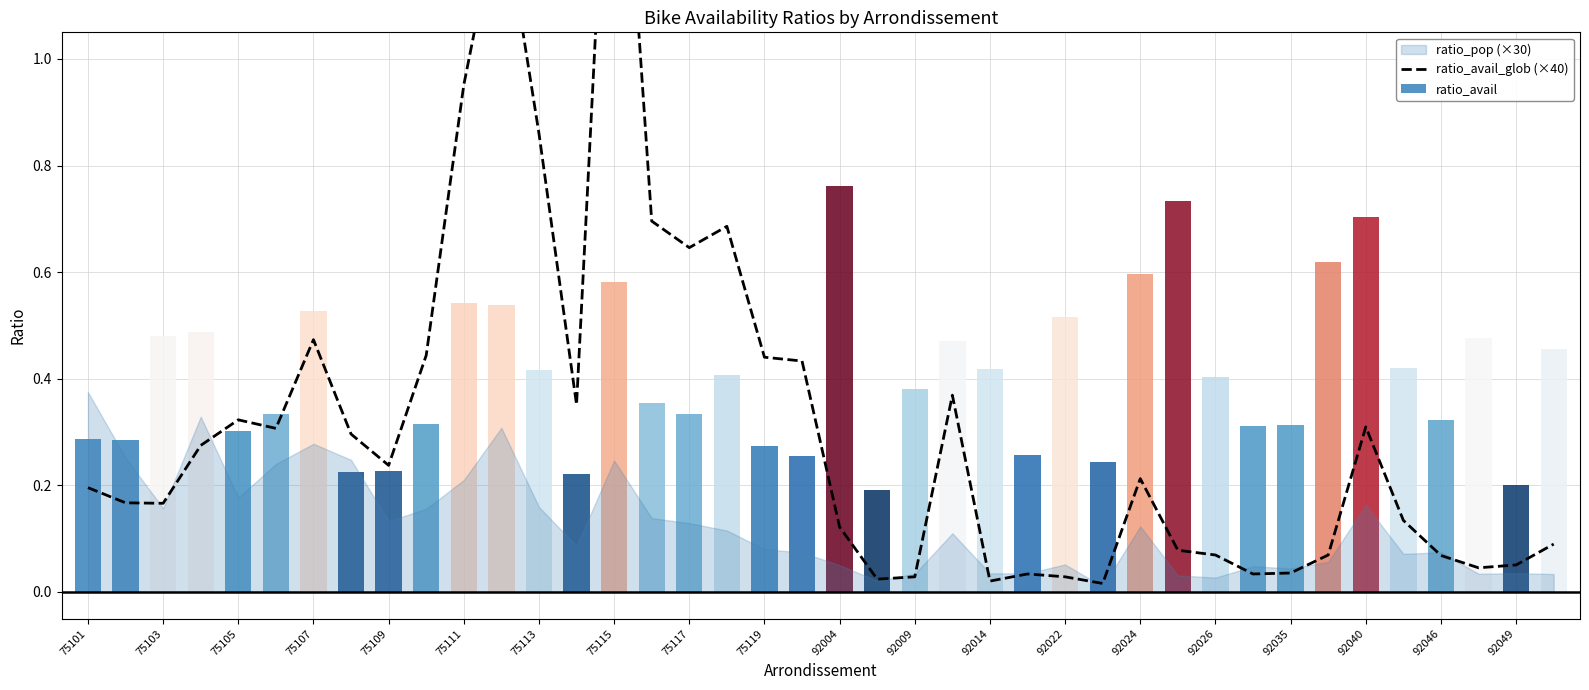

Reading right to left, transcribe all the data shown in this chart.

ratio_avail_glob (×40): 0.1	0.1	0.0	0.1	0.1	0.3	0.1	0.0	0.0	0.1	0.1	0.2	0.0	0.0	0.0	0.0	0.4	0.0	0.0	0.1	0.4	0.4	0.7	0.6	0.7	1.7	0.4	0.9	1.3	1.0	0.4	0.2	0.3	0.5	0.3	0.3	0.3	0.2	0.2	0.2
ratio_avail: 0.5	0.2	0.5	0.3	0.4	0.7	0.6	0.3	0.3	0.4	0.7	0.6	0.2	0.5	0.3	0.4	0.5	0.4	0.2	0.8	0.3	0.3	0.4	0.3	0.4	0.6	0.2	0.4	0.5	0.5	0.3	0.2	0.2	0.5	0.3	0.3	0.5	0.5	0.3	0.3